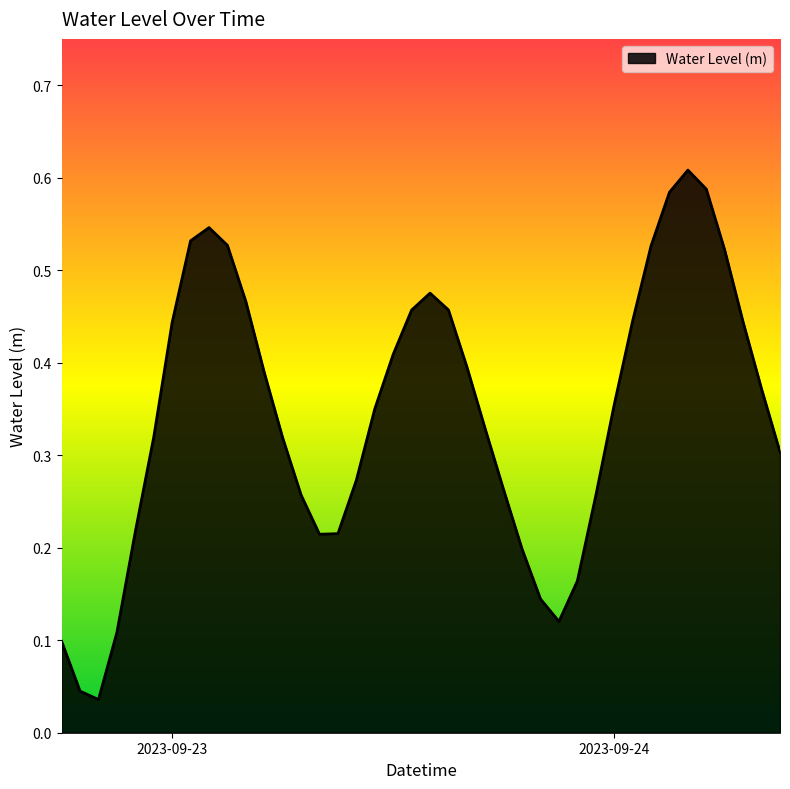

How many lines are shown in the chart?

1